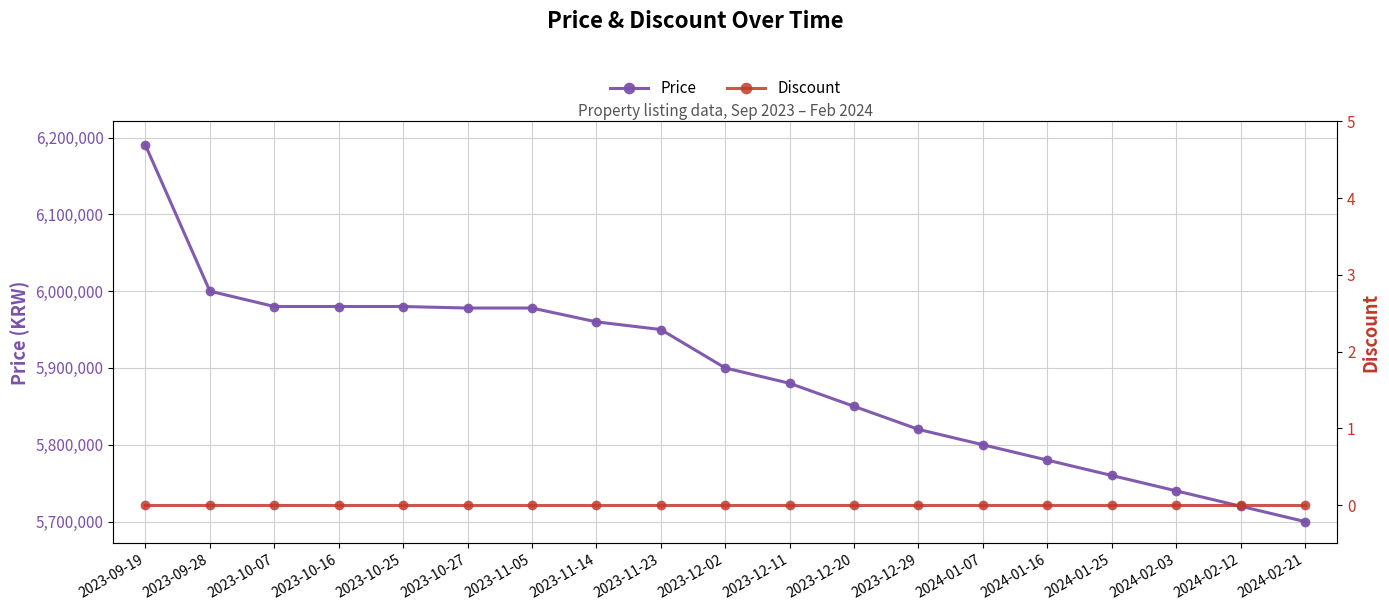

What is the lowest value of the Price series?

5700000